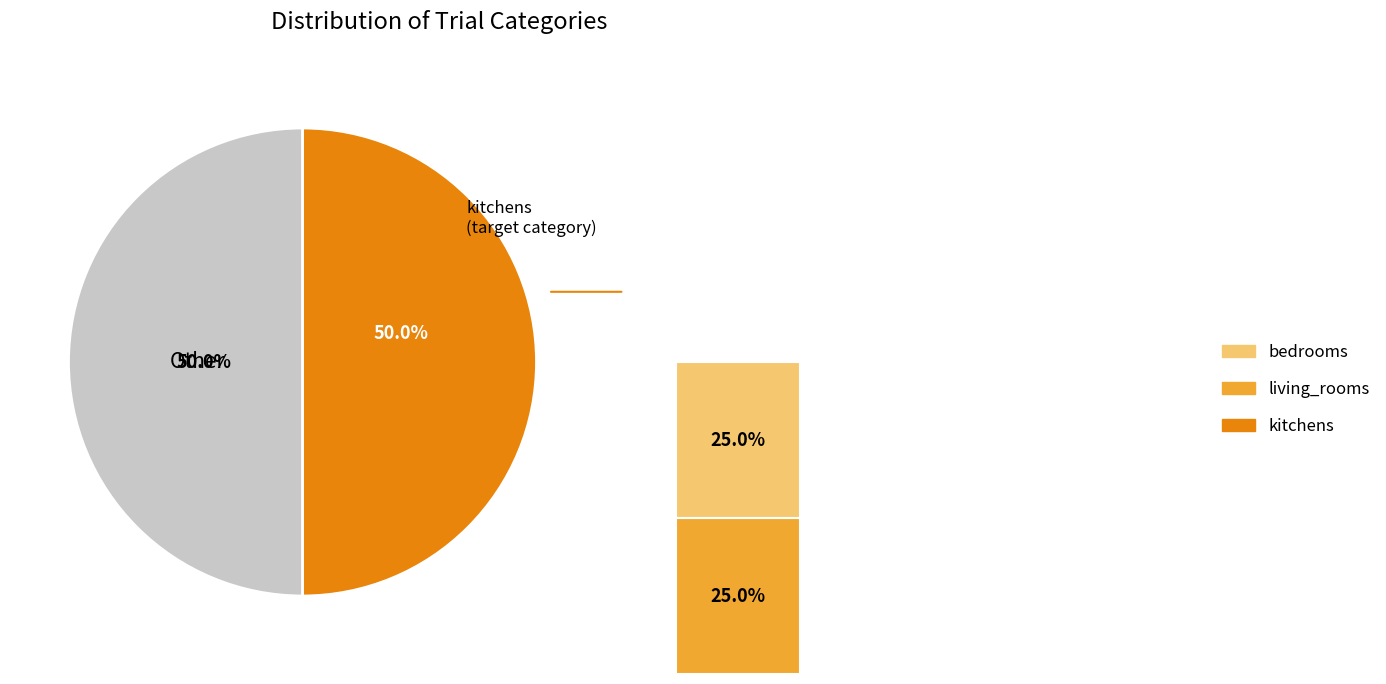

How many segments does this pie chart have?

2